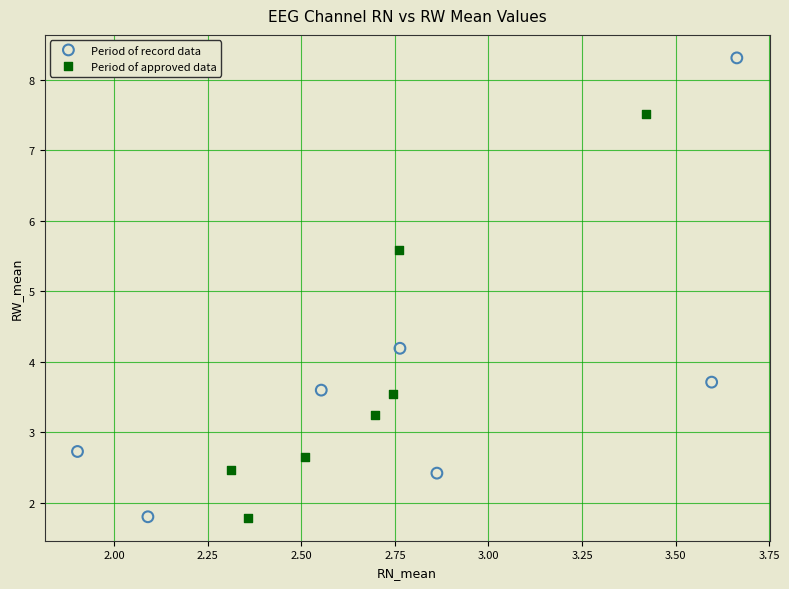

Which series has the largest Y range (max minus min)?

Period of record data